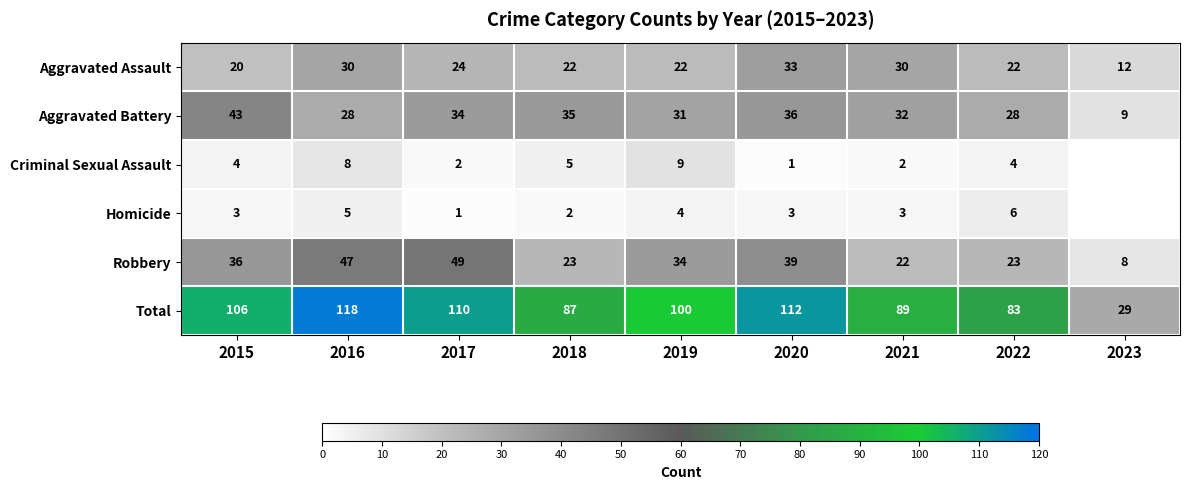

Between 2022 and 2017, which is larger?

2017